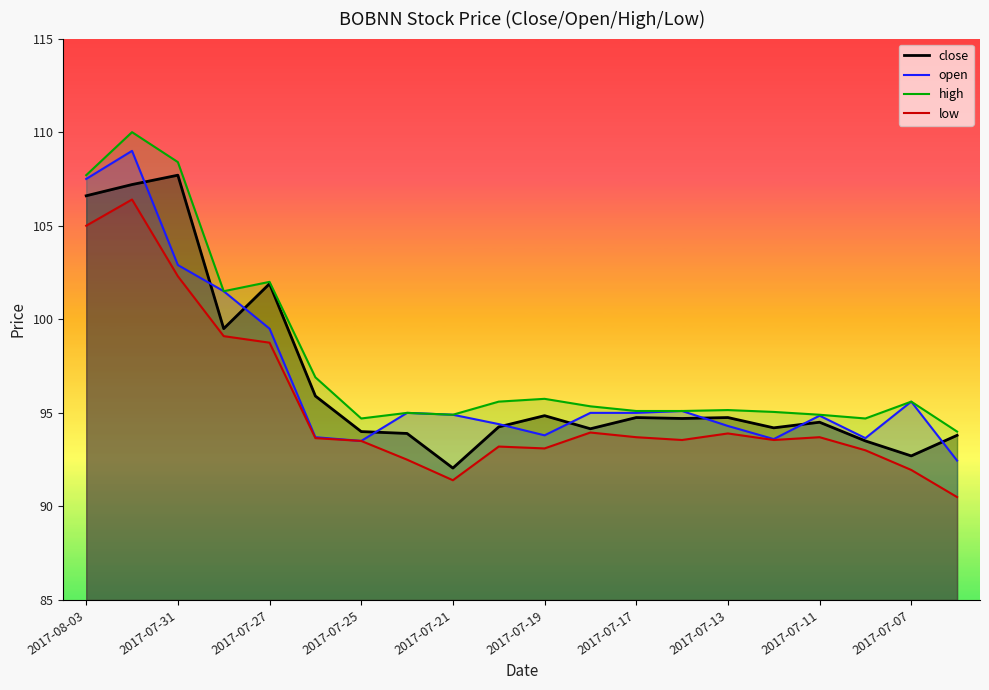

Is this an area chart (filled region under the line)?

No